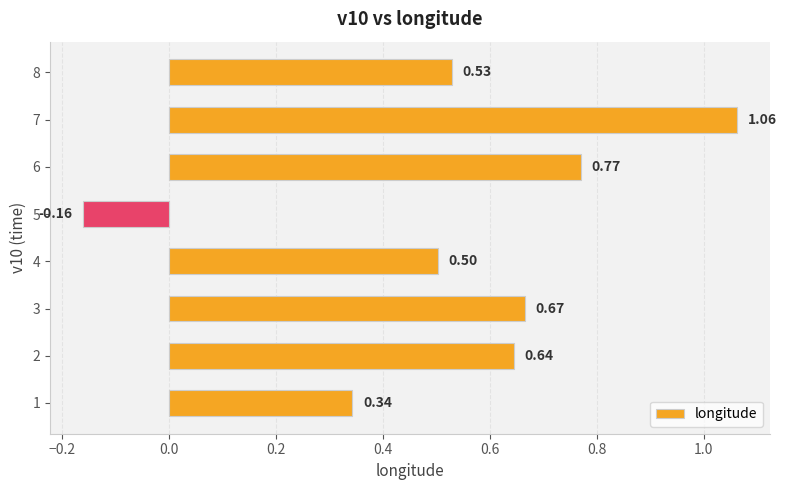

How many values exceed 0?

7